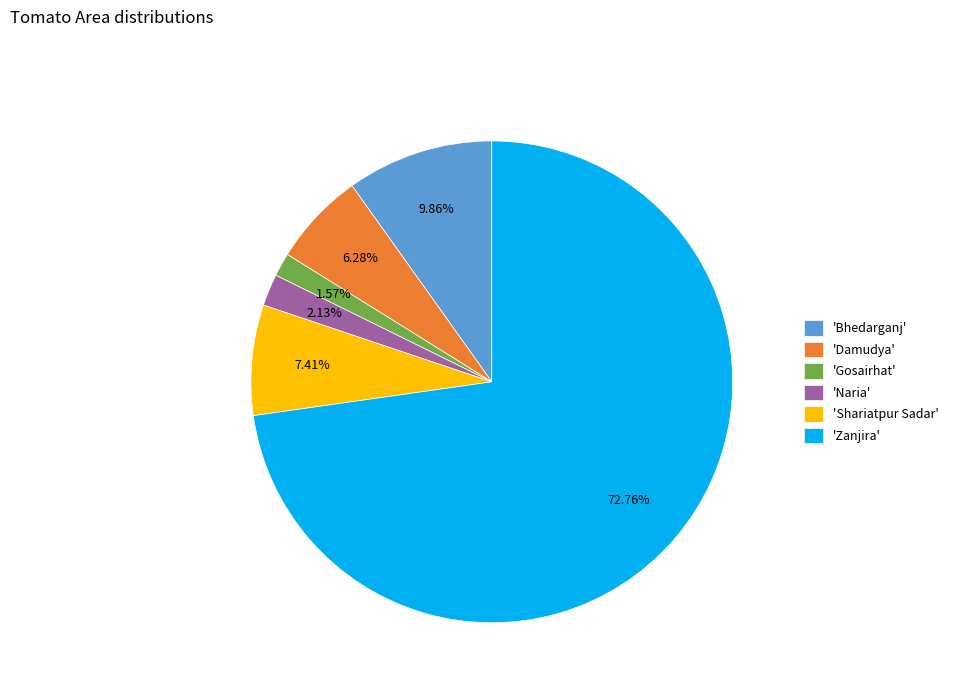

Count the number of slices in the pie.

6